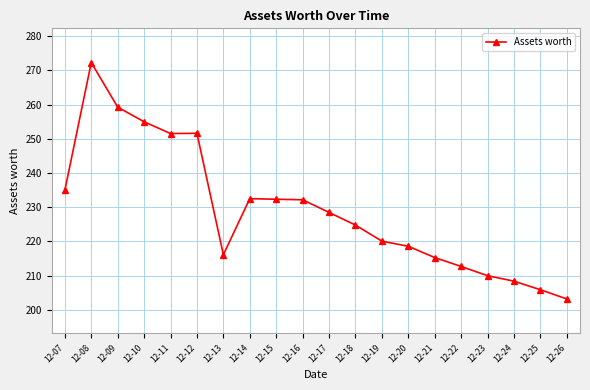

The chart shows a value of 45.9 at 12-25. True or false?

False